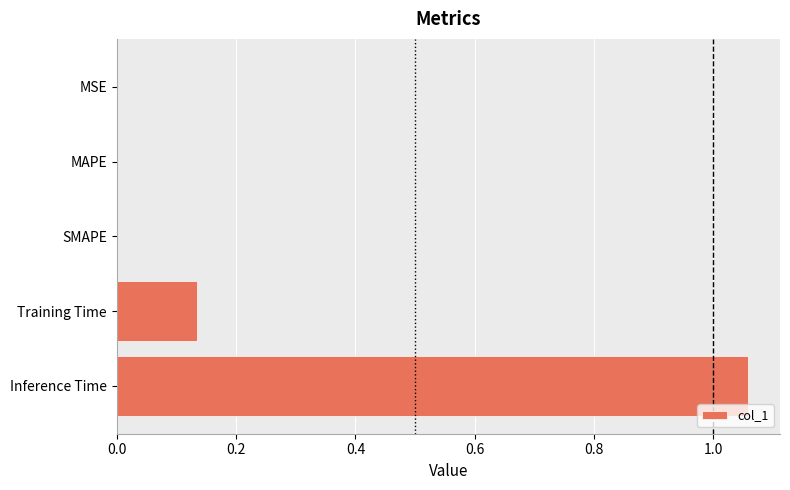

Which label corresponds to the largest value in the chart?

Inference Time